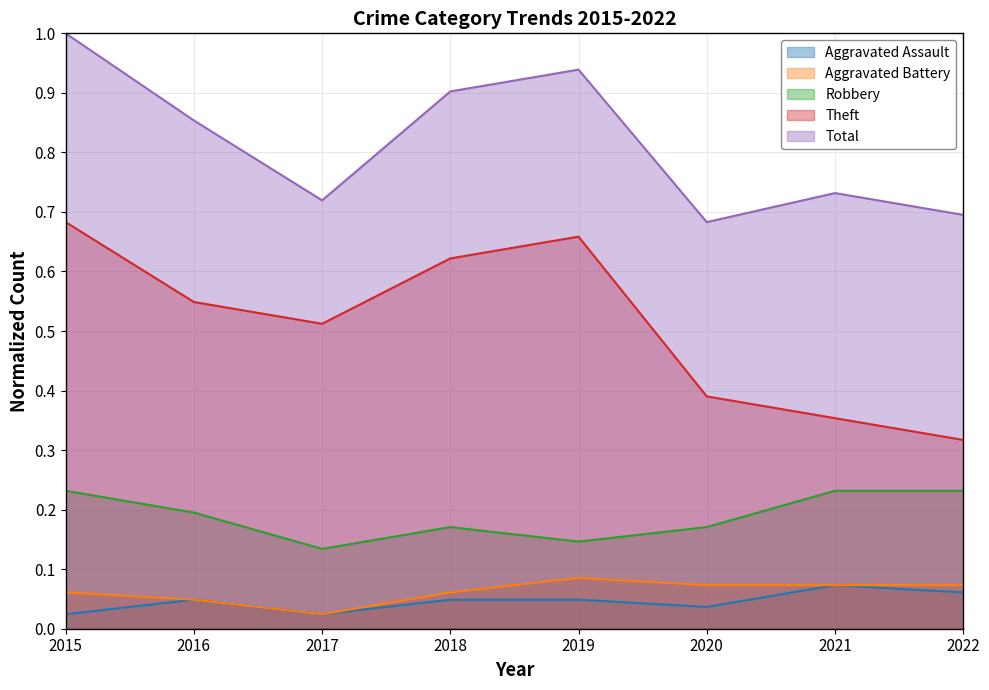

Rank the series by their maximum value, from lowest to highest.

Aggravated Assault, Aggravated Battery, Robbery, Theft, Total